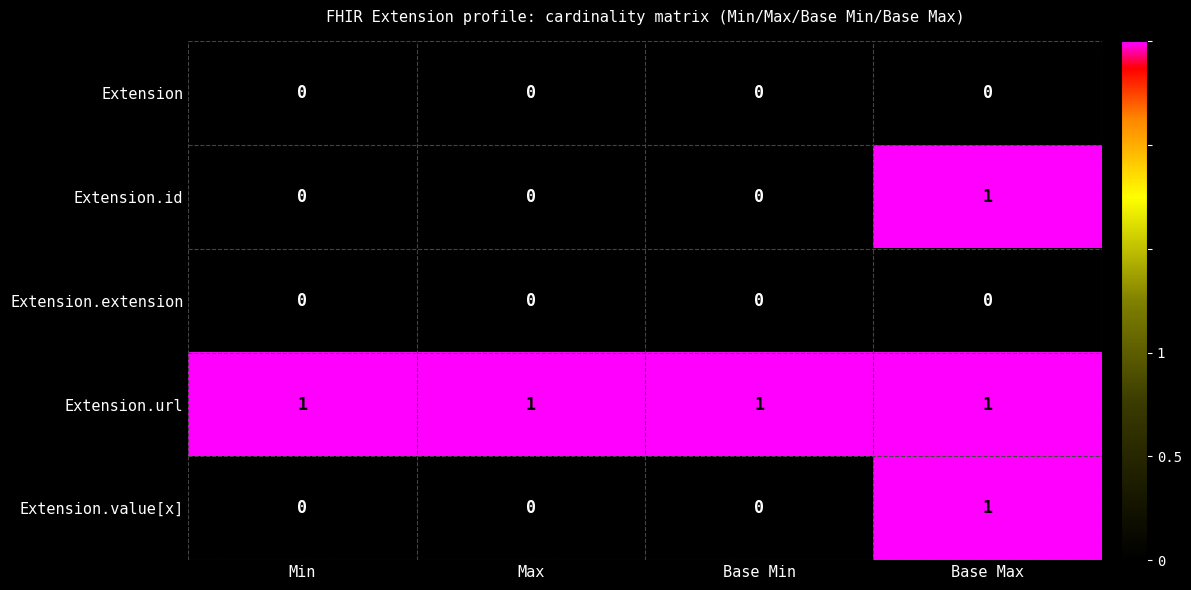

The value of Extension at Max is 0. True or false?

True